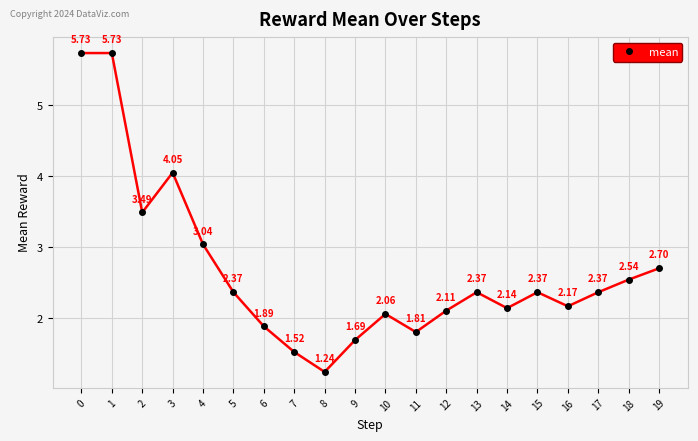

What is the sum of the values at 13 and 16?

4.5